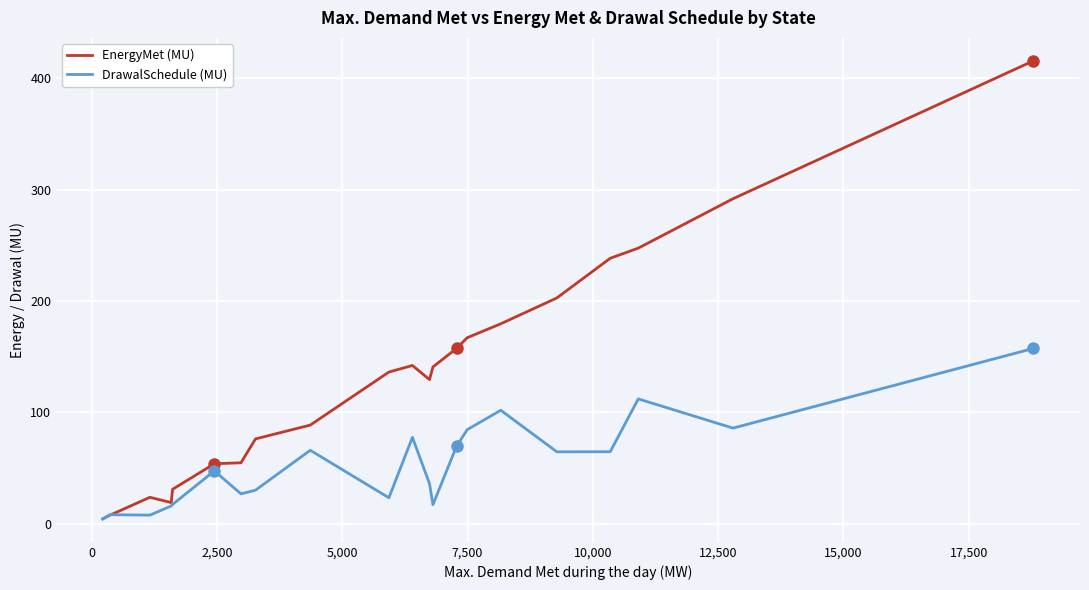

True or false: DrawalSchedule (MU) has more than 1 points higher than both neighbors.

True